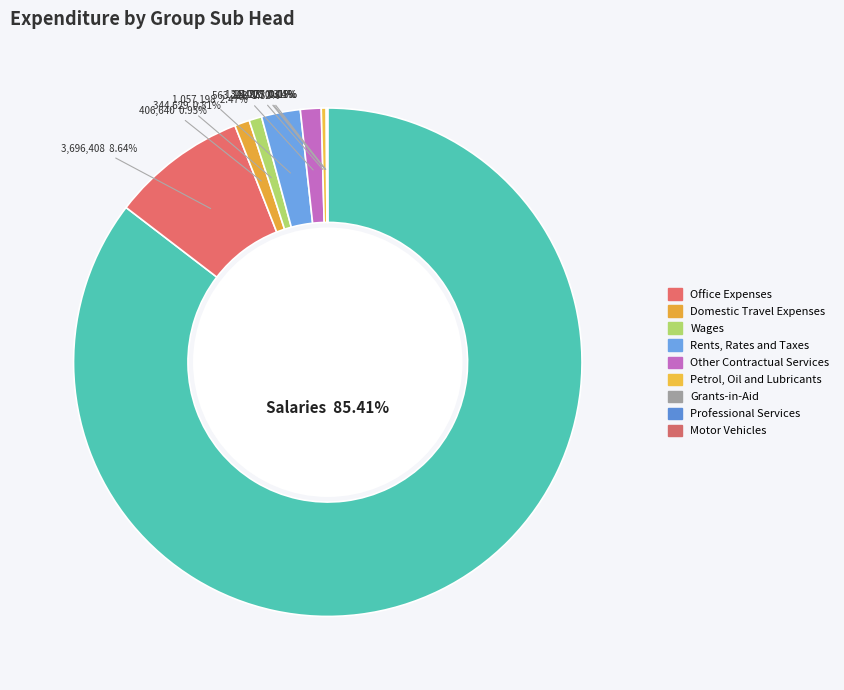

Count the number of slices in the pie.

11